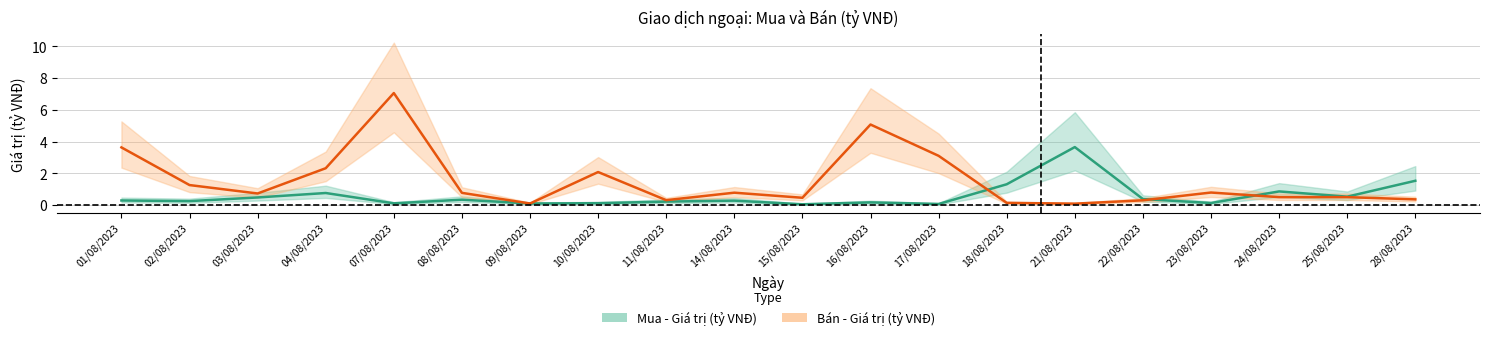

What are all the series names shown in the legend?

Mua - Giá trị (tỷ VNĐ), Bán - Giá trị (tỷ VNĐ)